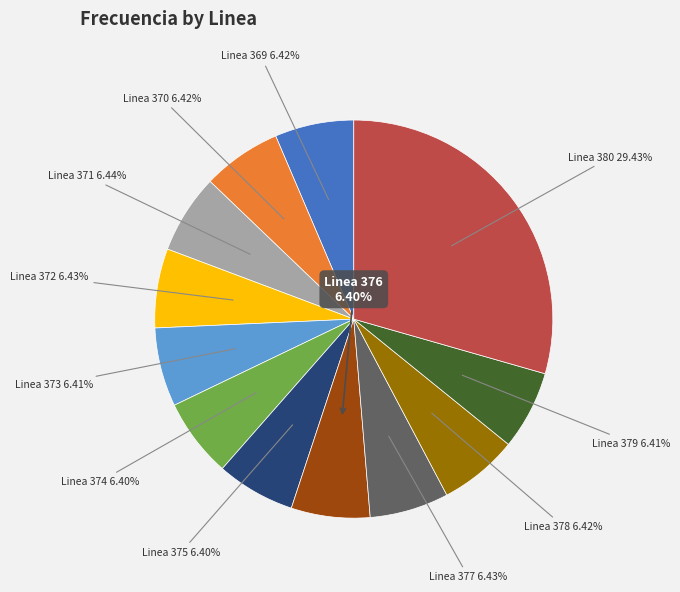

How many slices are in this pie chart?

12